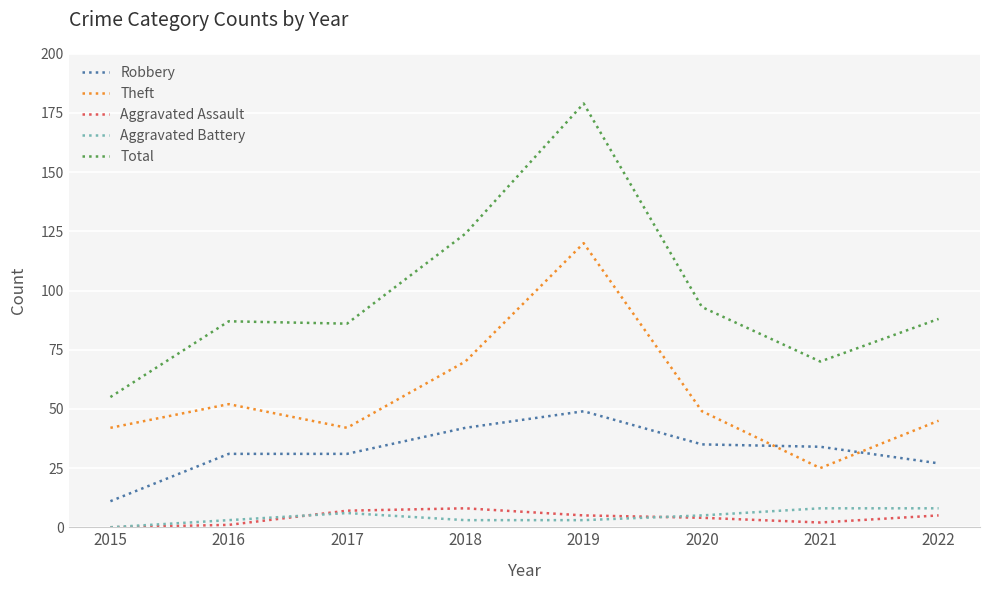

What is the total value across all series at 2018?

247